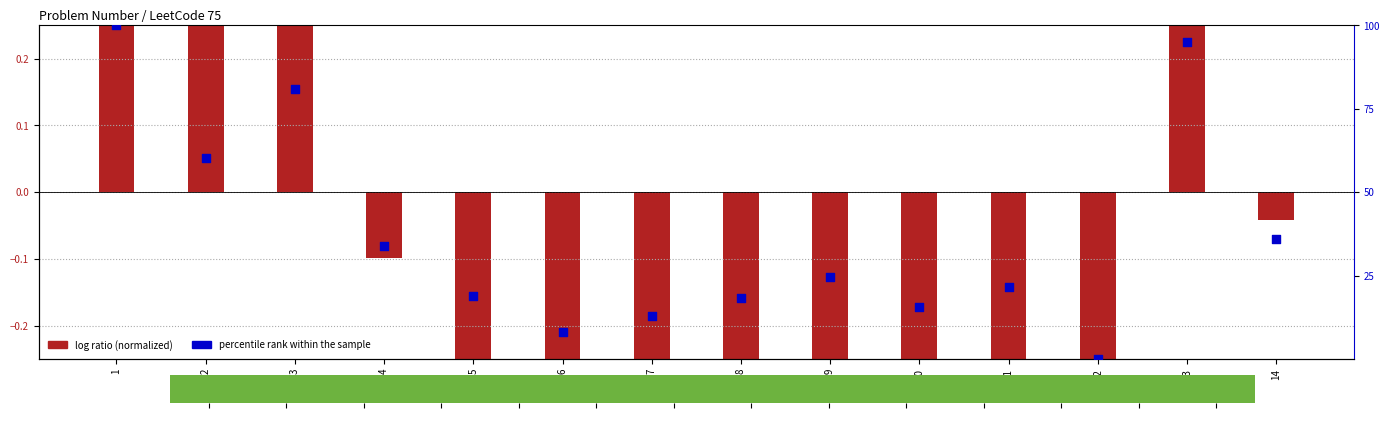

Which series has the largest total across all categories?

percentile rank within the sample